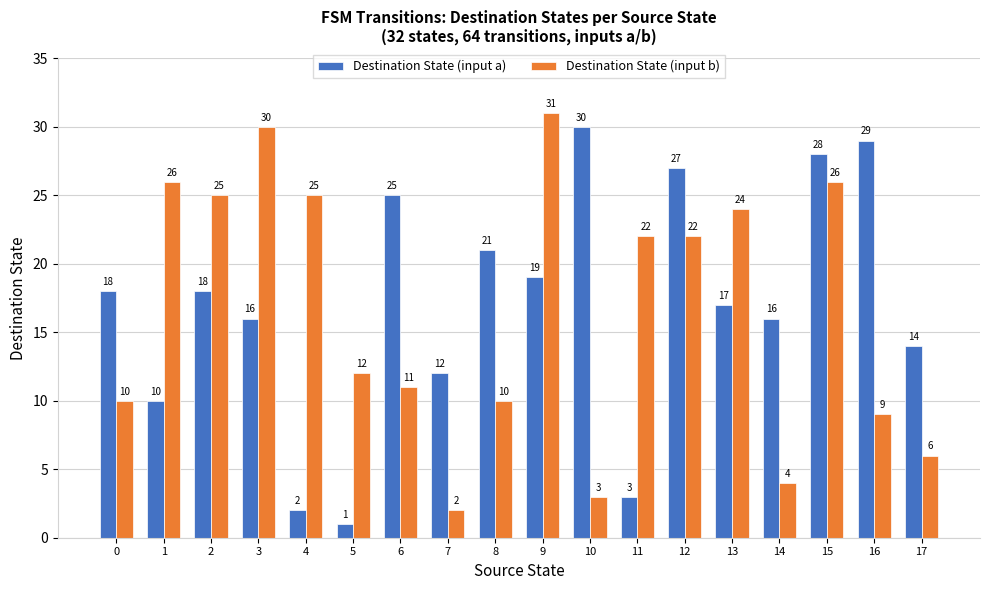

True or false: Destination State (input a) has a value of 14 at 1.

False